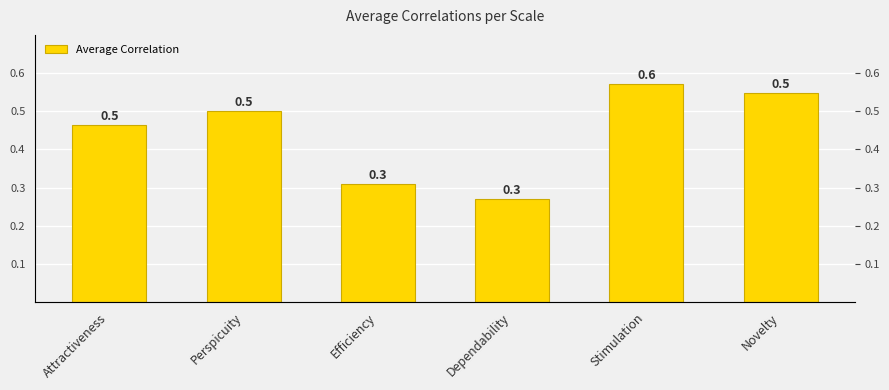

Rank the categories by value from lowest to highest.

Dependability, Efficiency, Attractiveness, Perspicuity, Novelty, Stimulation